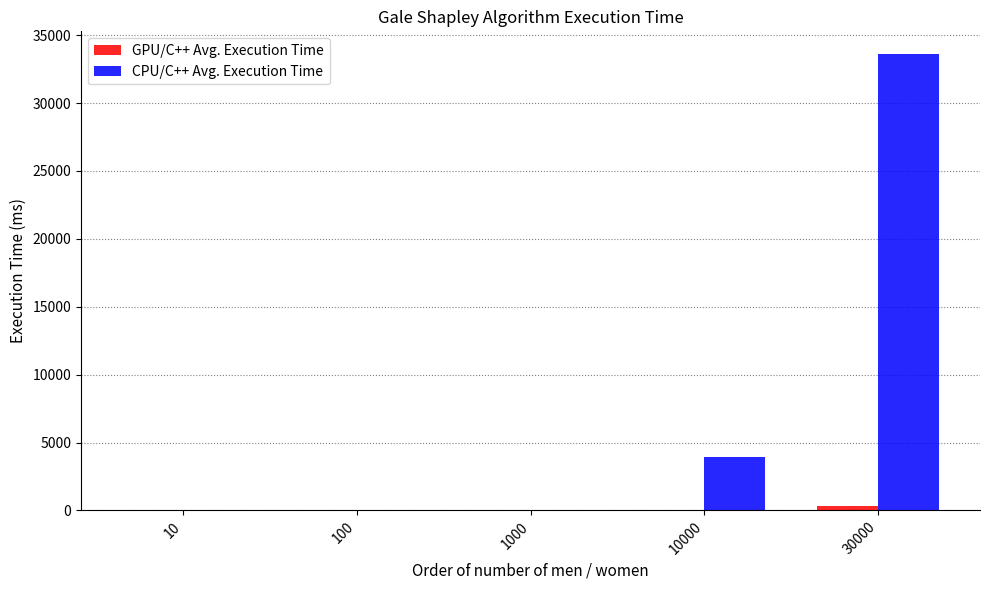

Which category has the highest value across all series?

30000